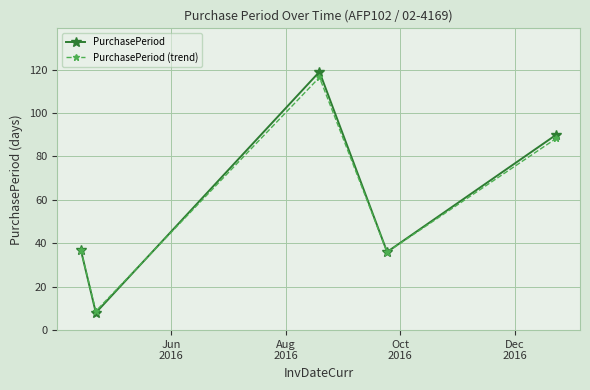

Reading left to right, extract all data points from this chart.

PurchasePeriod: 37.0	8.0	119.0	36.0	90.0
PurchasePeriod (trend): 36.9	8.8	116.4	35.9	88.3